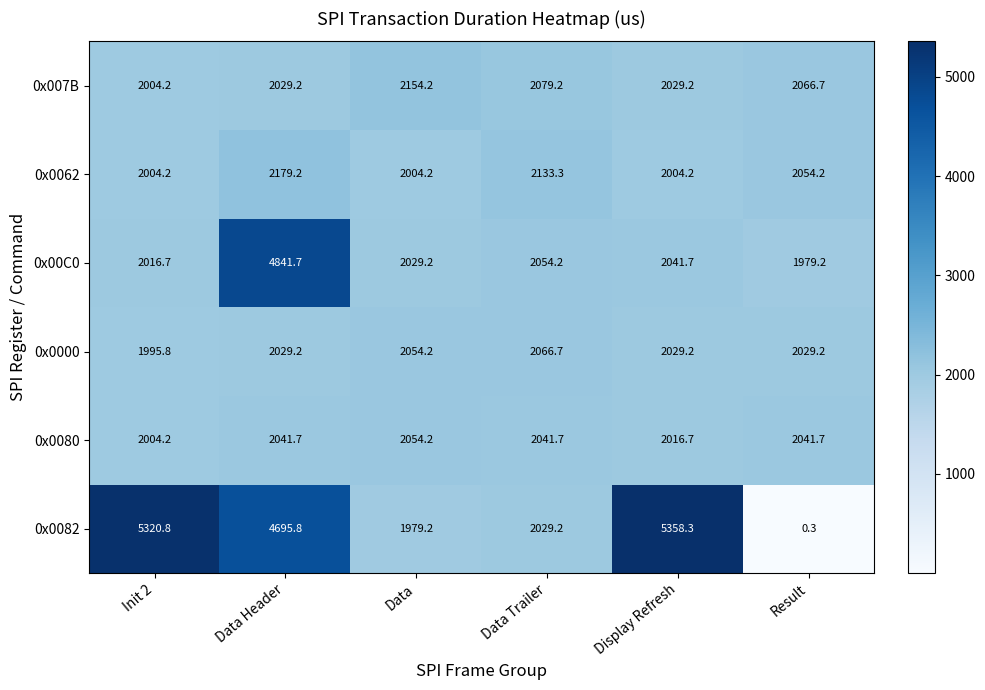

Which series has the largest range (max minus min)?

0x0082